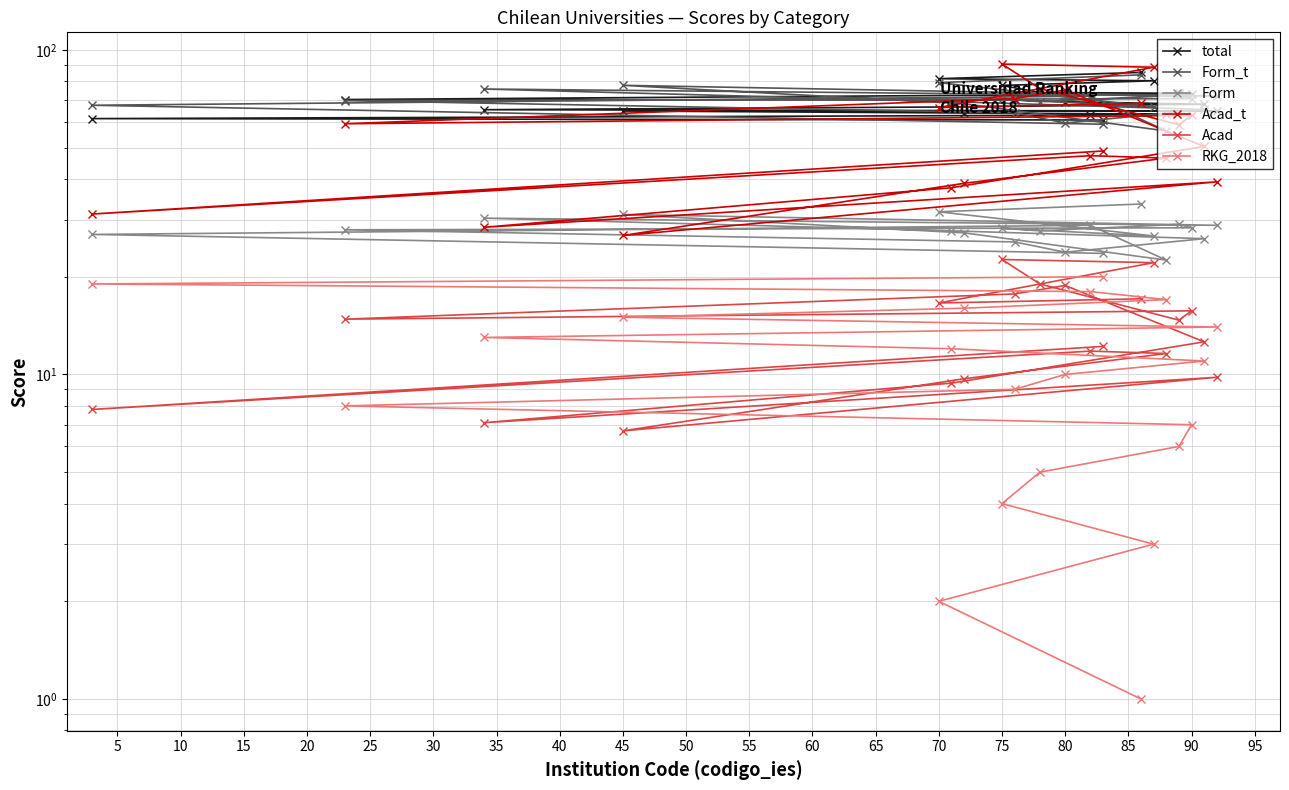

How many times do total and Acad_t cross each other?

4